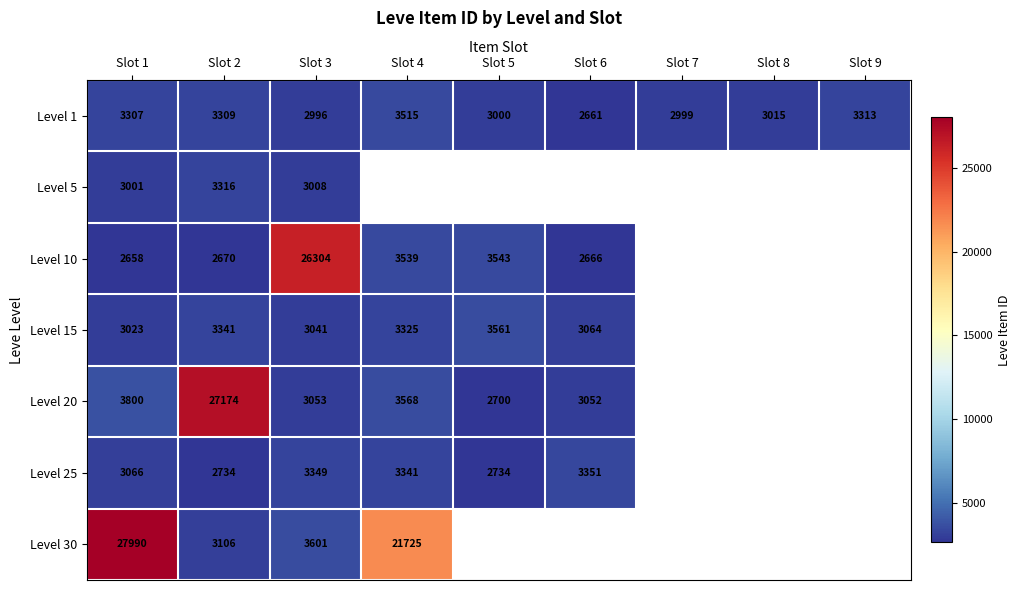

What is the difference between the Level 15 values at Slot 3 and Slot 6?

23